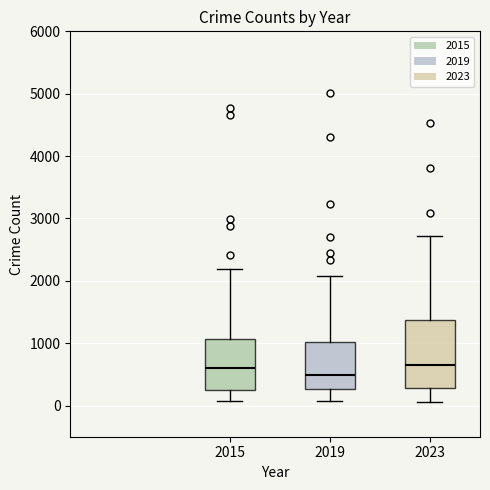

Reading left to right, transcribe this box plot: for each box, give where its median line is, the range the box spans, and where its two whiskers end, as read against the y-axis. The values are not printed on the chart, so give them approximately, as read against the axis.

2015: median 600, box 300 to 1100, whiskers 100 to 2200
2019: median 500, box 300 to 1000, whiskers 100 to 2100
2023: median 700, box 300 to 1400, whiskers 100 to 2700